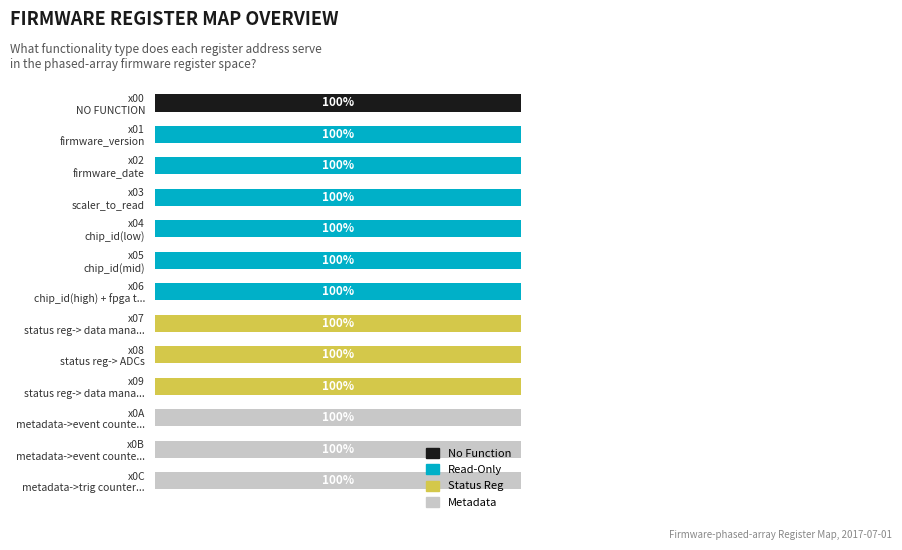

How many data points does each series have?

13